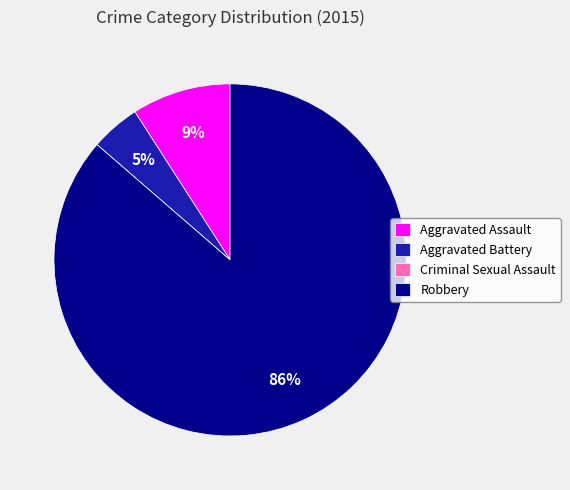

Combined, do Aggravated Assault and Aggravated Battery account for over 50%?

No